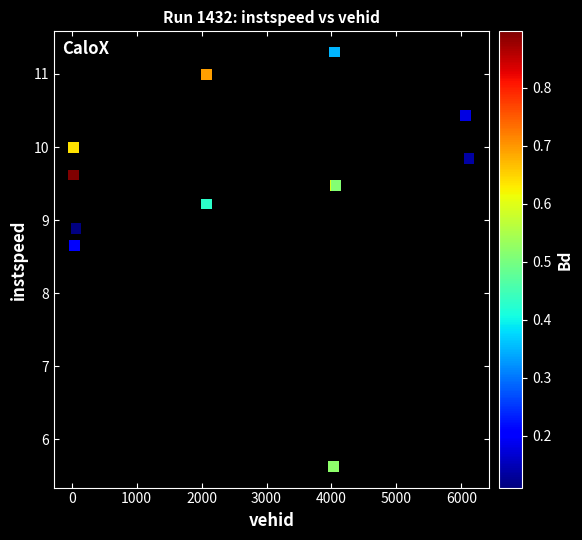

What Y value in the scatter plot is closest to 8?

8.7